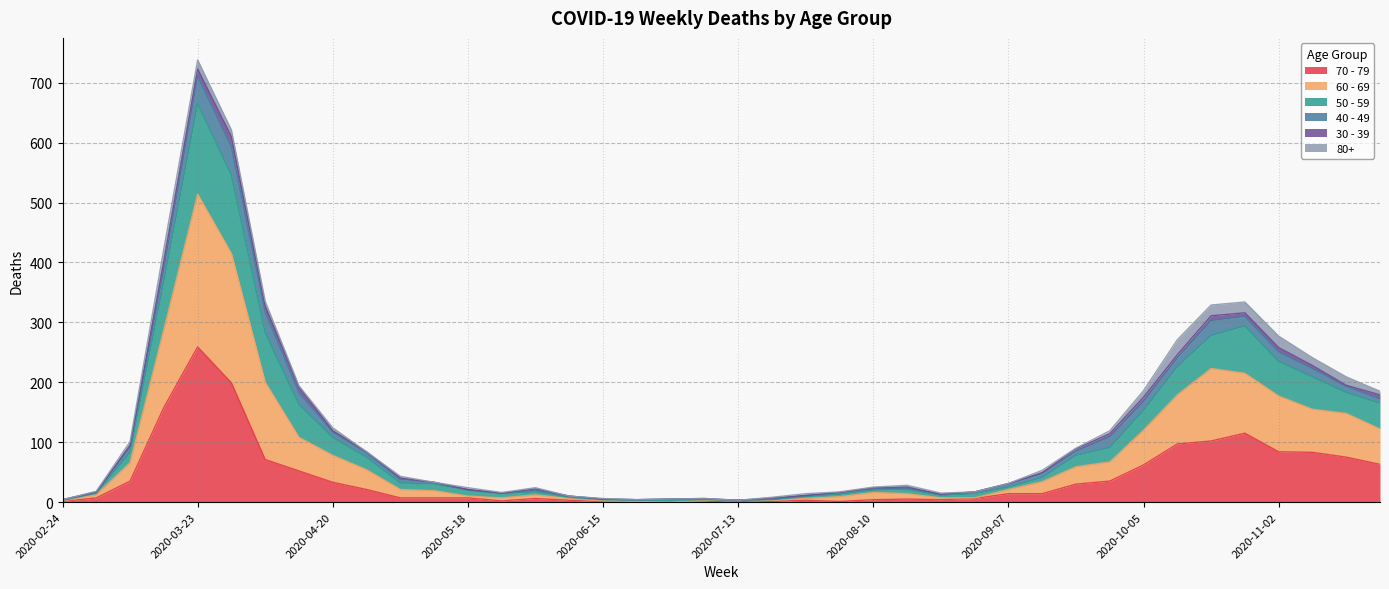

Is it true that 70 - 79 equals 7 at 2020-05-18?

True